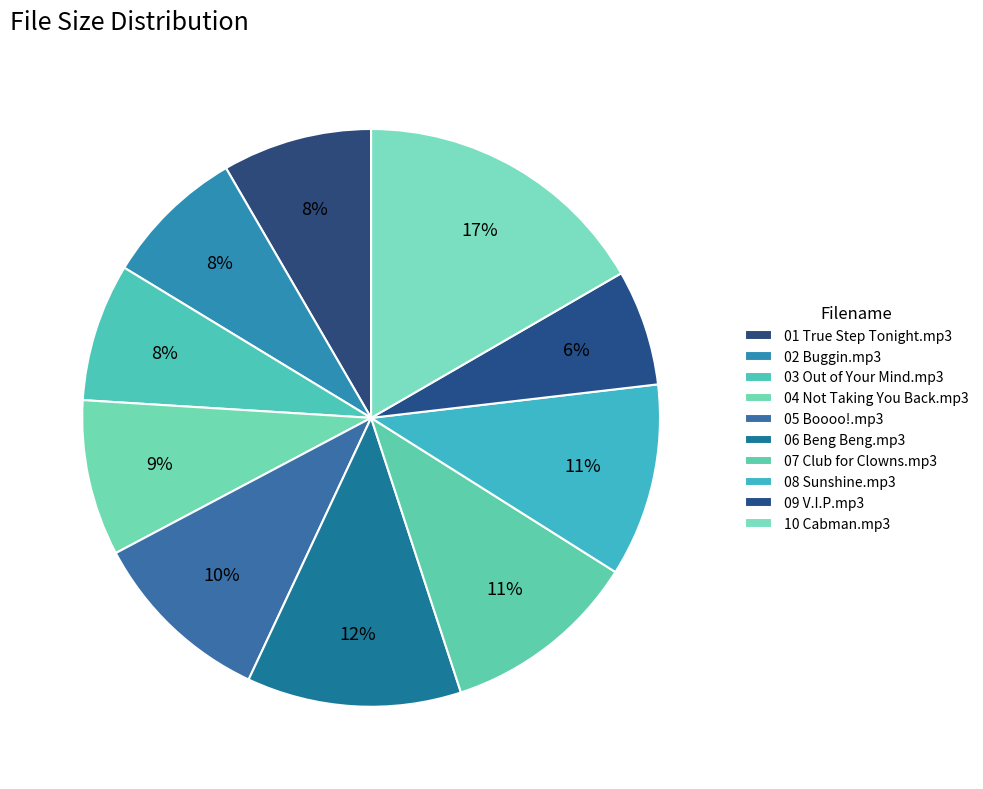

Which category has the biggest portion of the pie?

10 Cabman.mp3